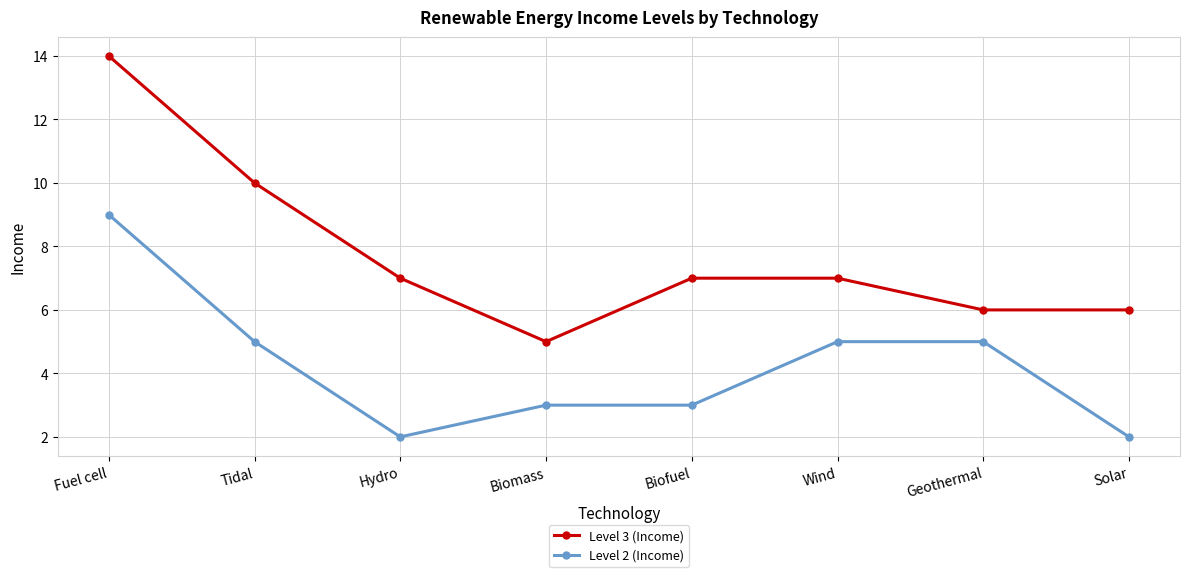

What is the lowest value of the Level 2 (Income) series?

2